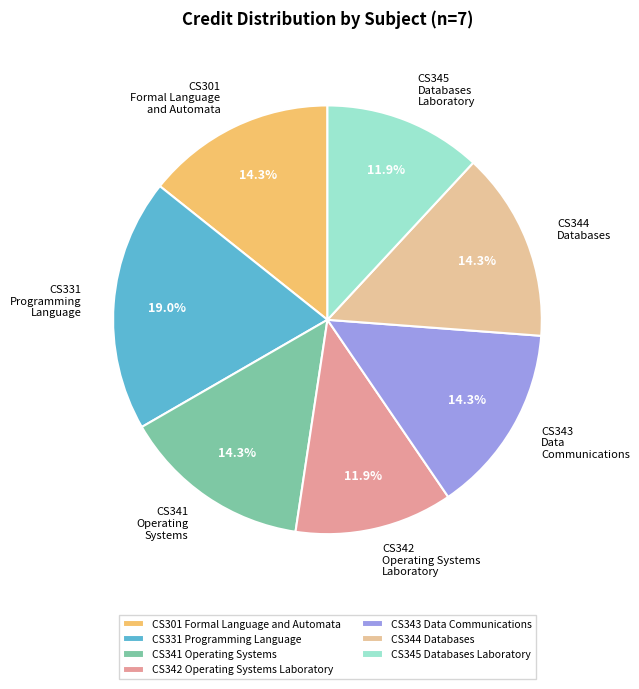

Is there a majority slice in this chart?

No